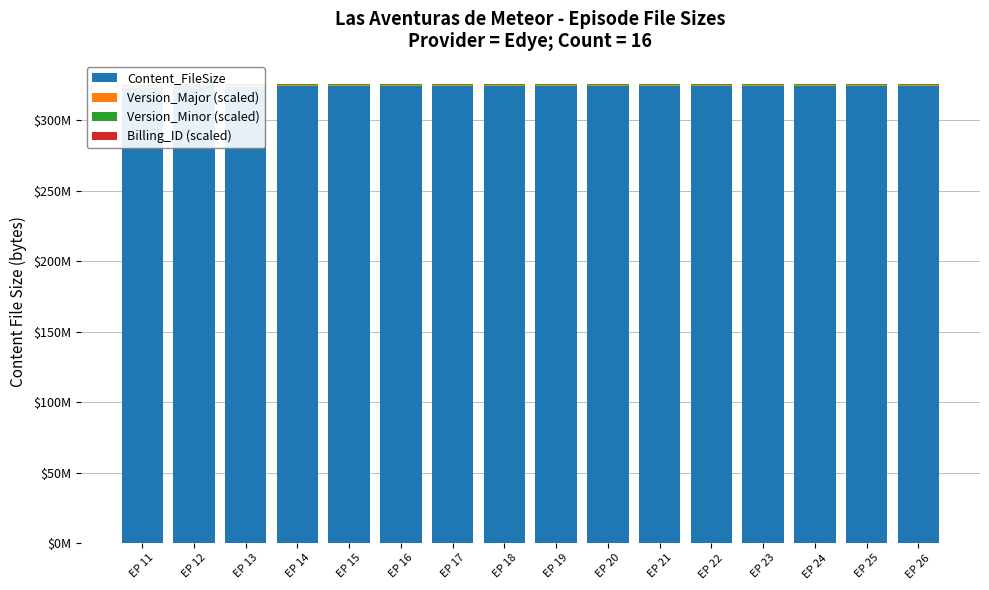

Which series has the largest total across all categories?

Content_FileSize